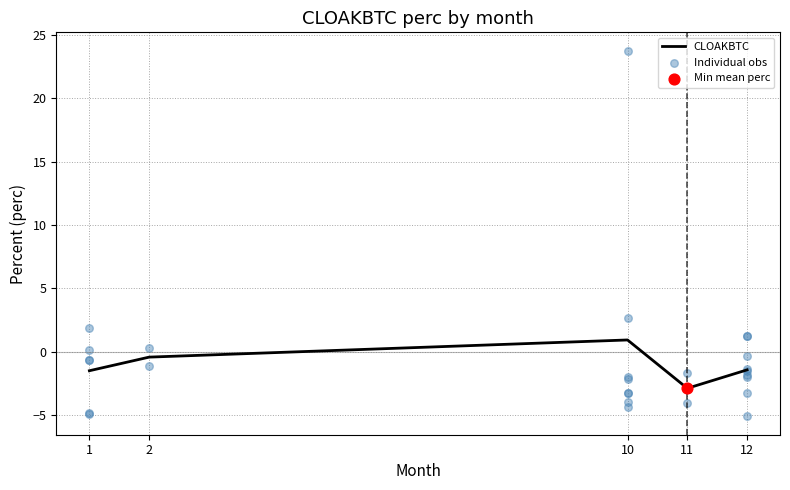

Which category has the lowest value in the CLOAKBTC series?

11